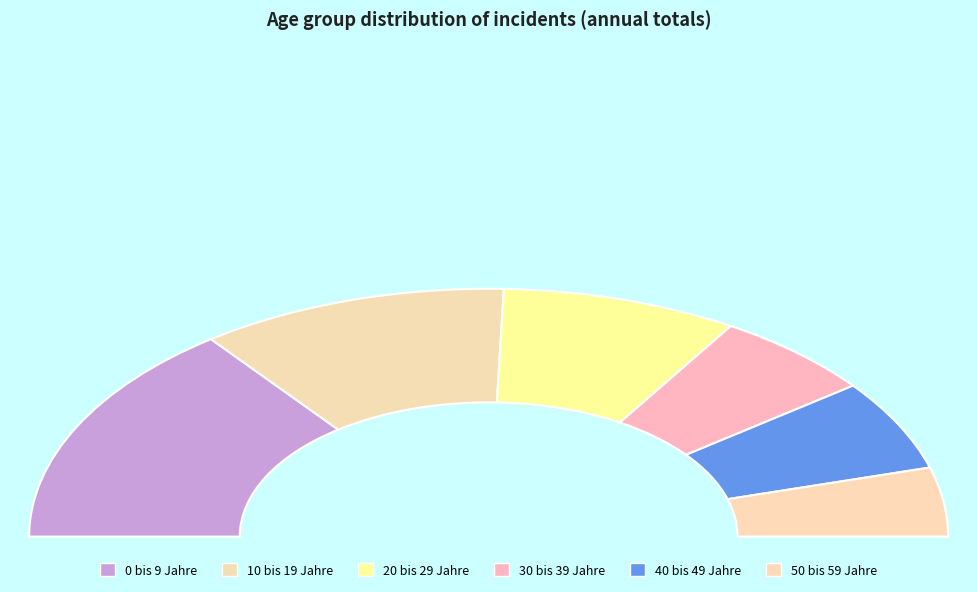

True or false: 0 bis 9 Jahre accounts for 19% of the total.

False